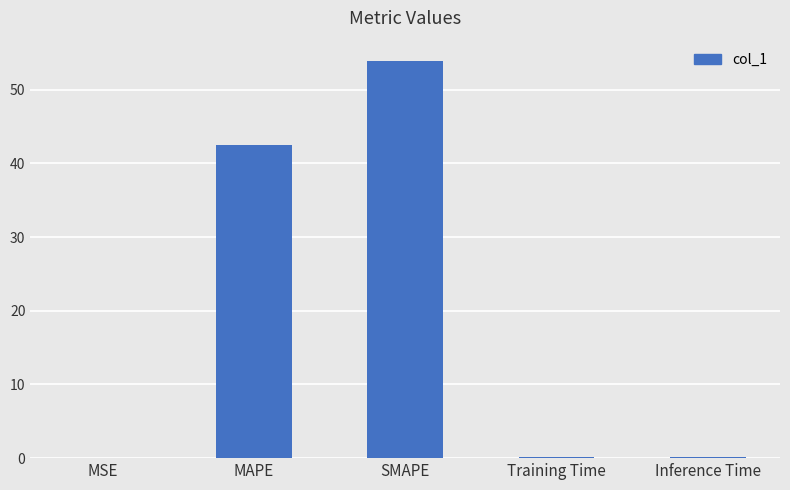

What is the maximum value shown in the chart?

53.9